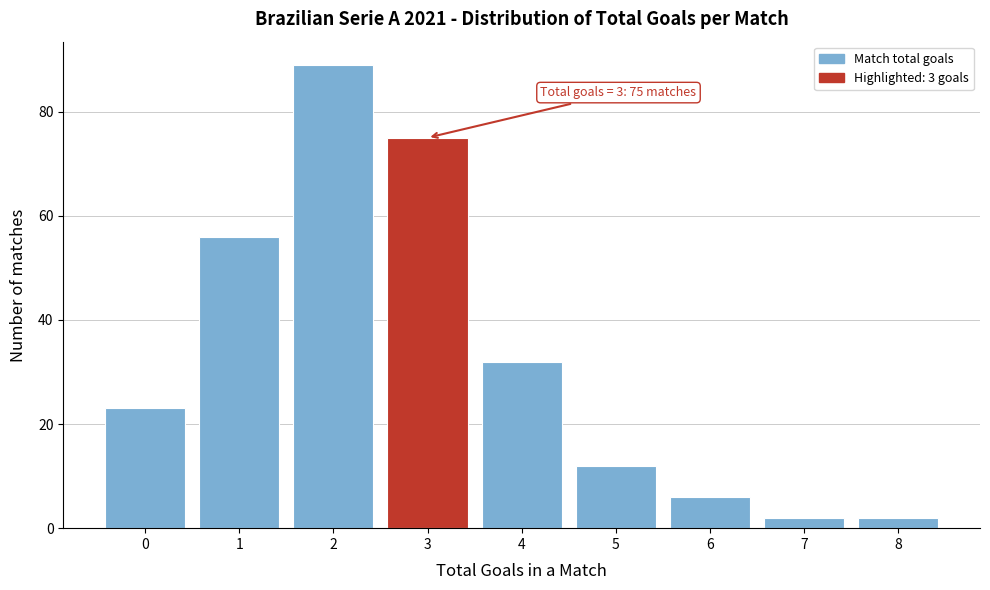

Reading left to right, extract all data points from this chart.

0=23	1=56	2=89	3=75	4=32	5=12	6=6	7=2	8=2